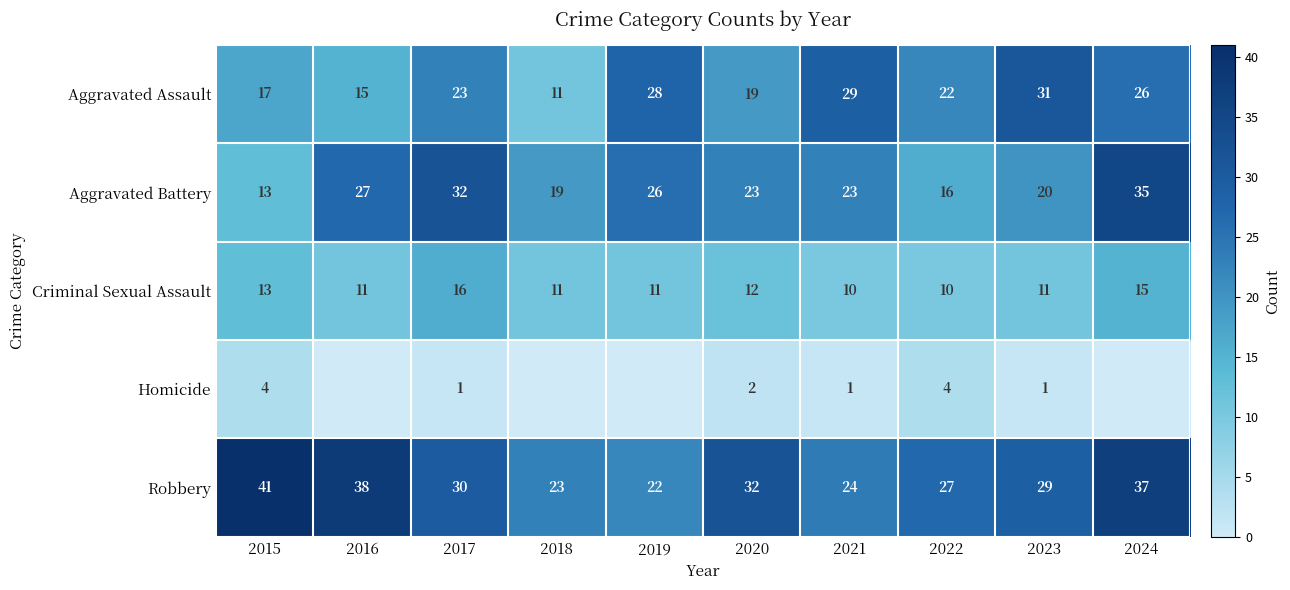

The value of Aggravated Battery at 2023 is 10. True or false?

False